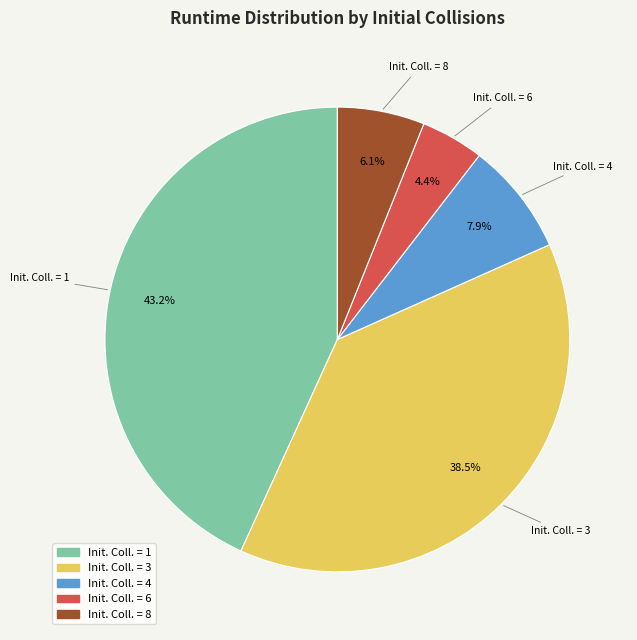

Is there any slice that represents more than half of the pie?

No